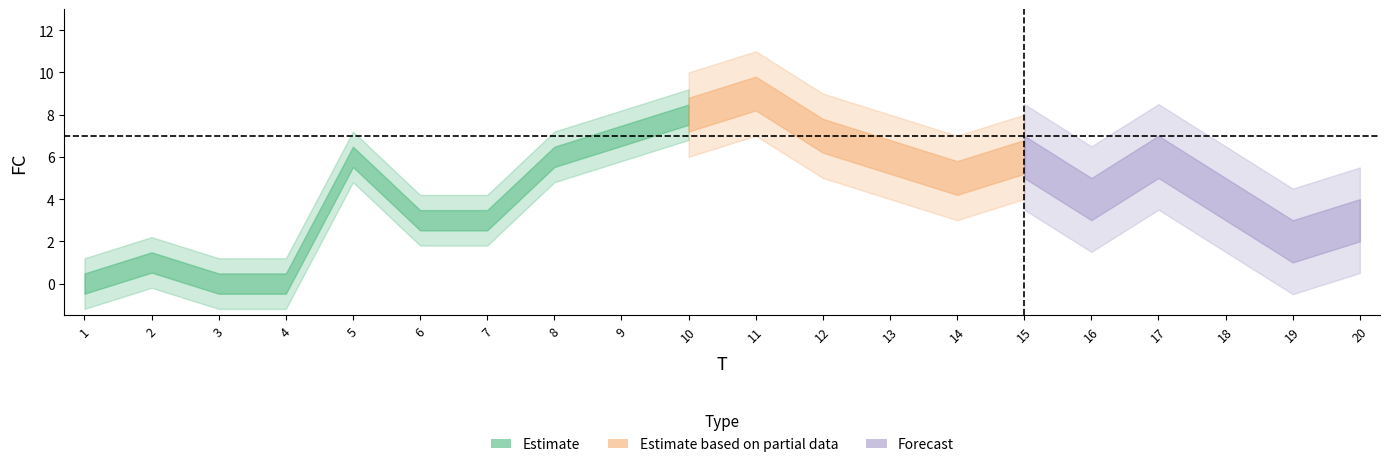

How many data points are above 5?

9